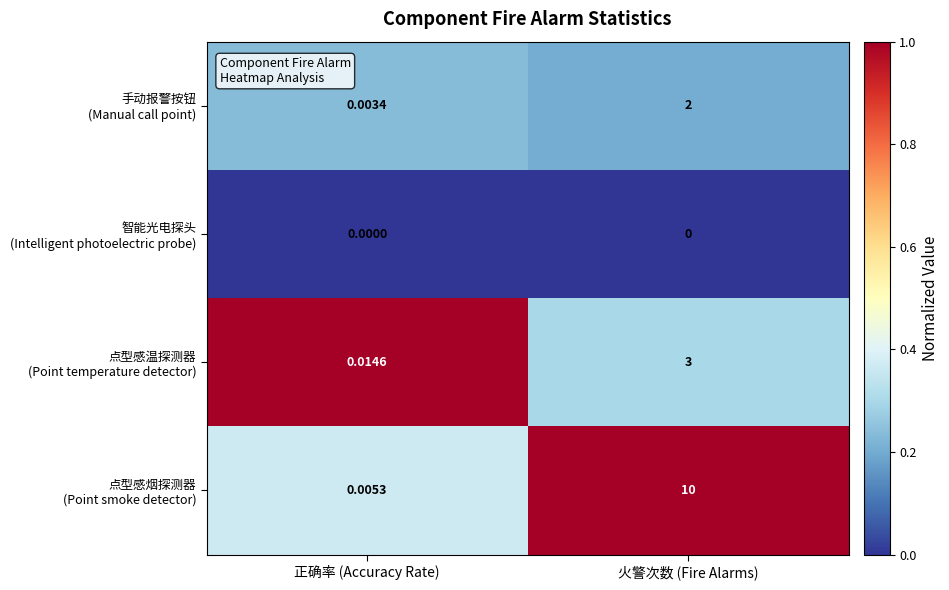

At which category is the sum across all series the highest?

火警次数 (Fire Alarms)